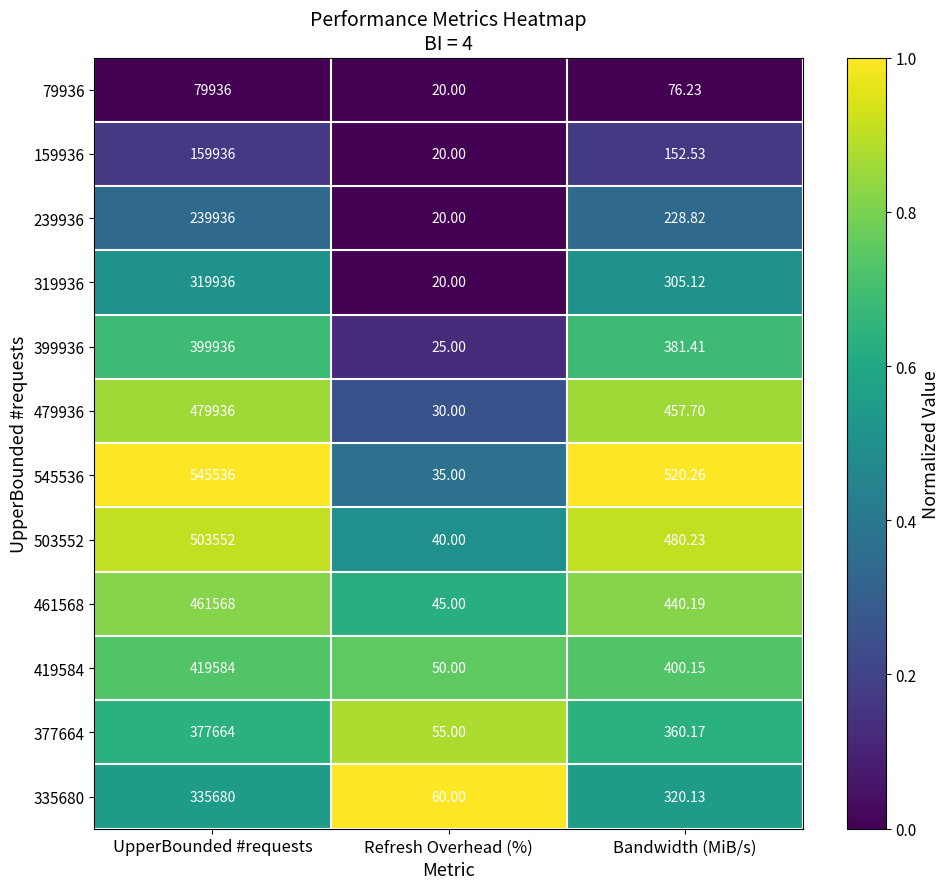

Which series has the largest total across all categories?

545536